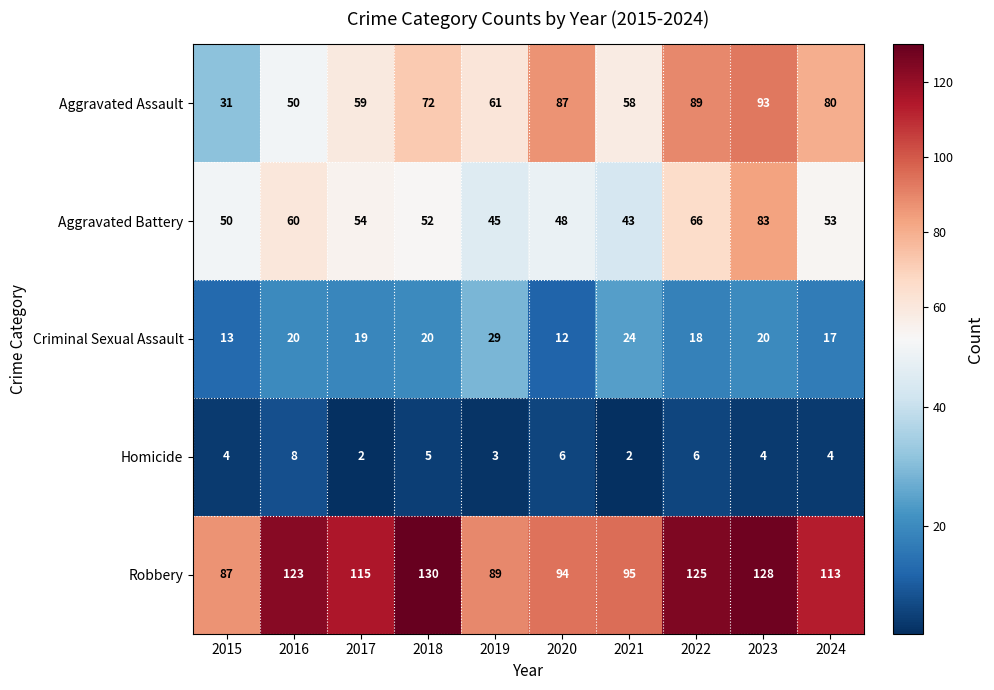

What is the average value of the Aggravated Assault series?

68